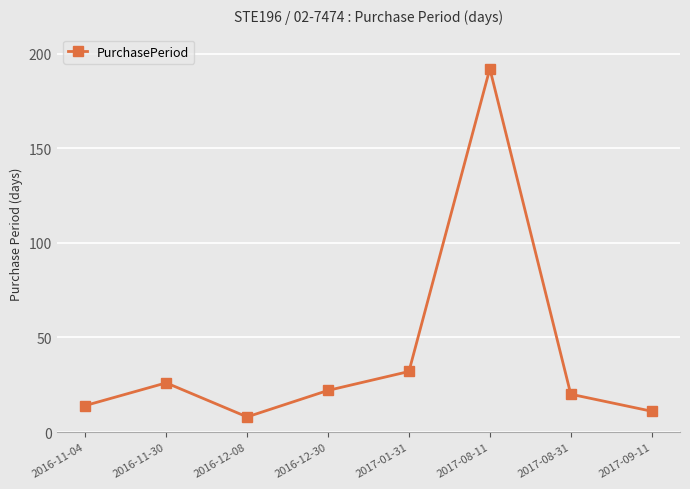

Is it true that the value at 2017-01-31 is 32?

True